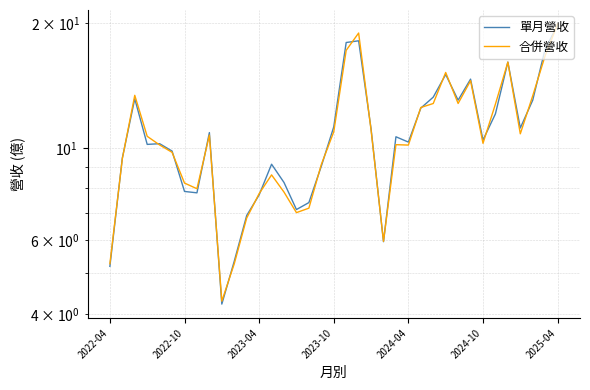

Where do 合併營收 and 單月營收 first cross each other?

2022-04 and 2022-10